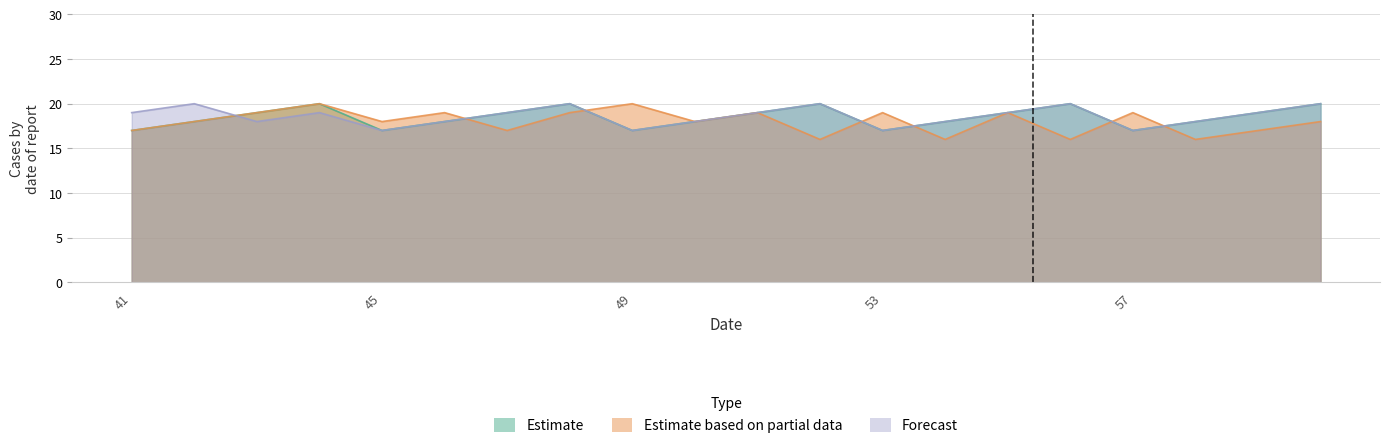

At which label is Forecast closest to 18?

43